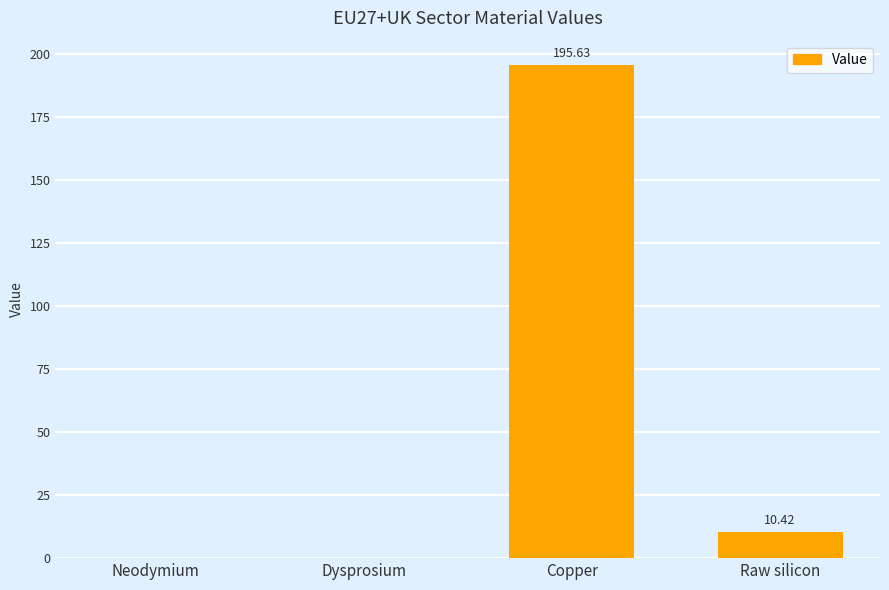

What is the sum of all values?

206.0